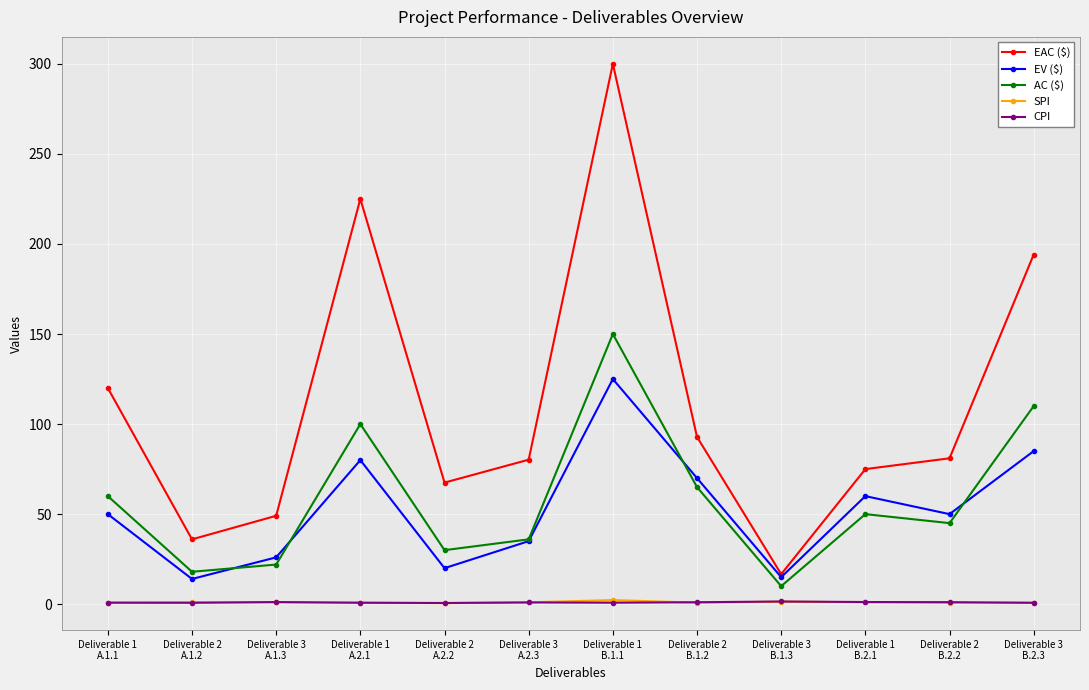

Between Deliverable 1
B.1.1 and Deliverable 1
B.2.1, which series saw the biggest shift?

EAC ($)